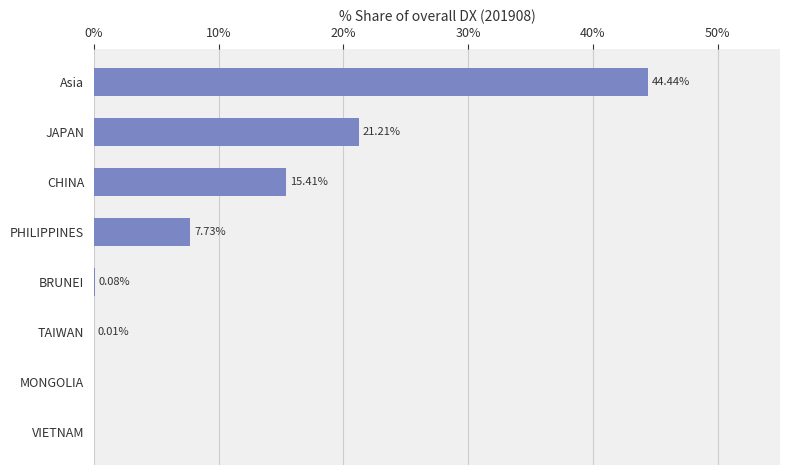

Which label corresponds to the largest value in the chart?

Asia